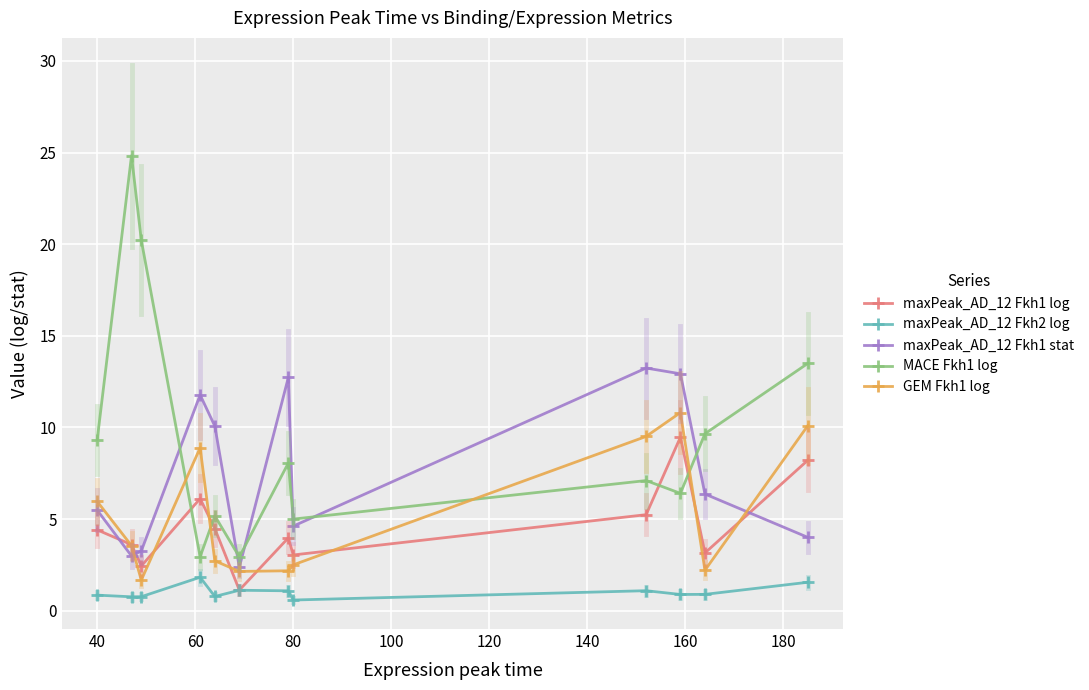

True or false: GEM Fkh1 log and maxPeak_AD_12 Fkh2 log cross at least once.

False